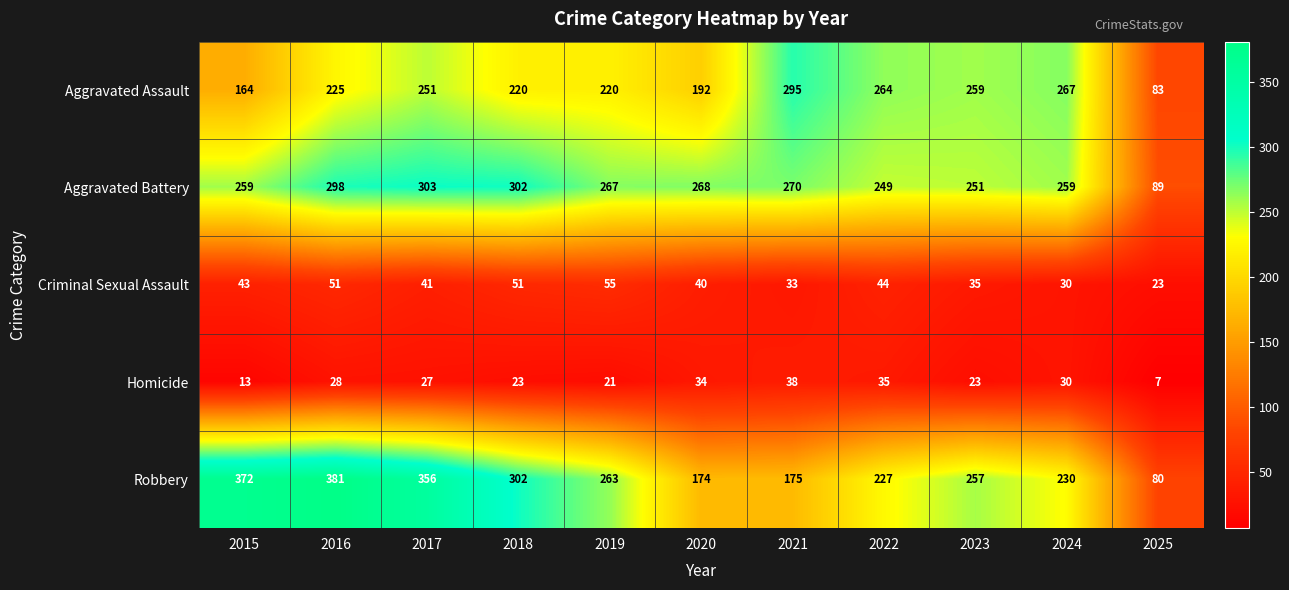

What is the sum of all Robbery values?

2817